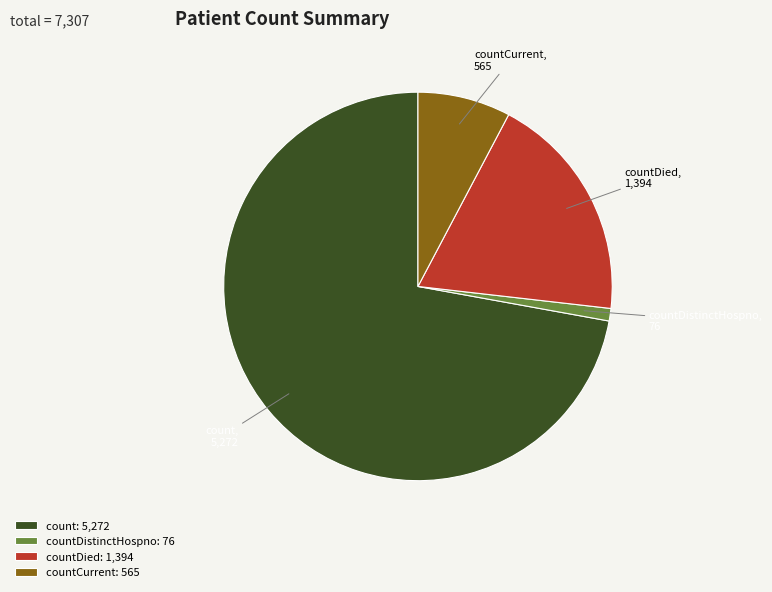

Combined, do count and countCurrent account for over 50%?

Yes